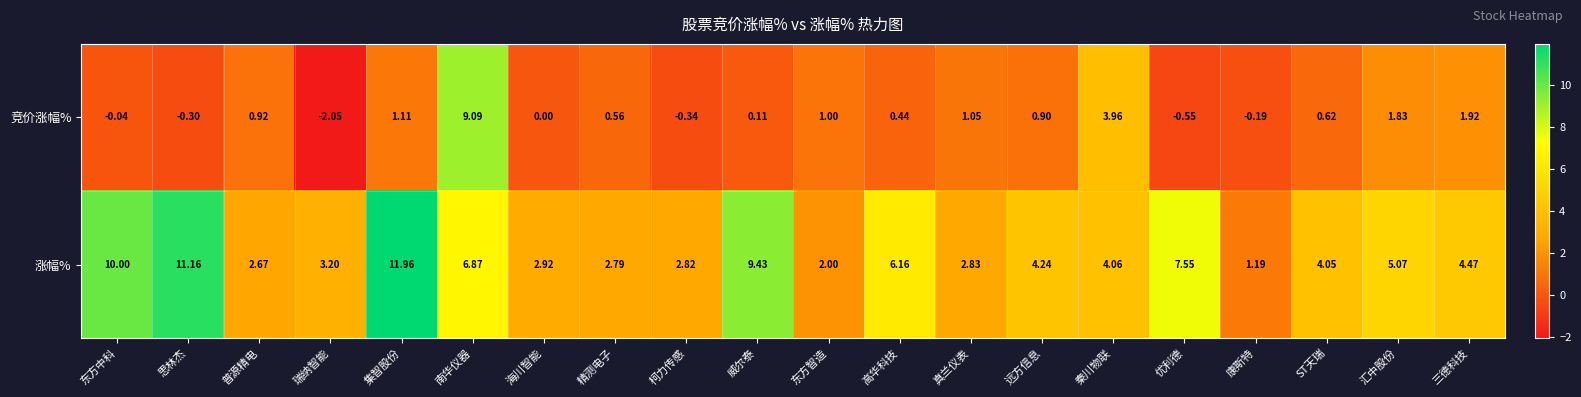

Which category has the lowest value in the 涨幅% series?

康斯特